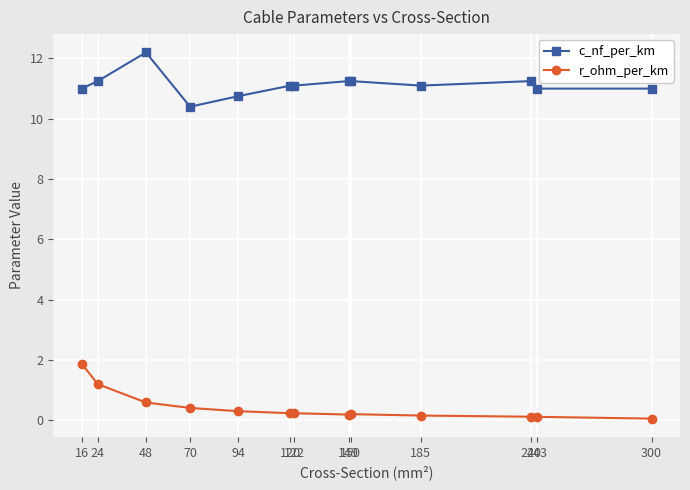

What is the maximum value for r_ohm_per_km?

1.9